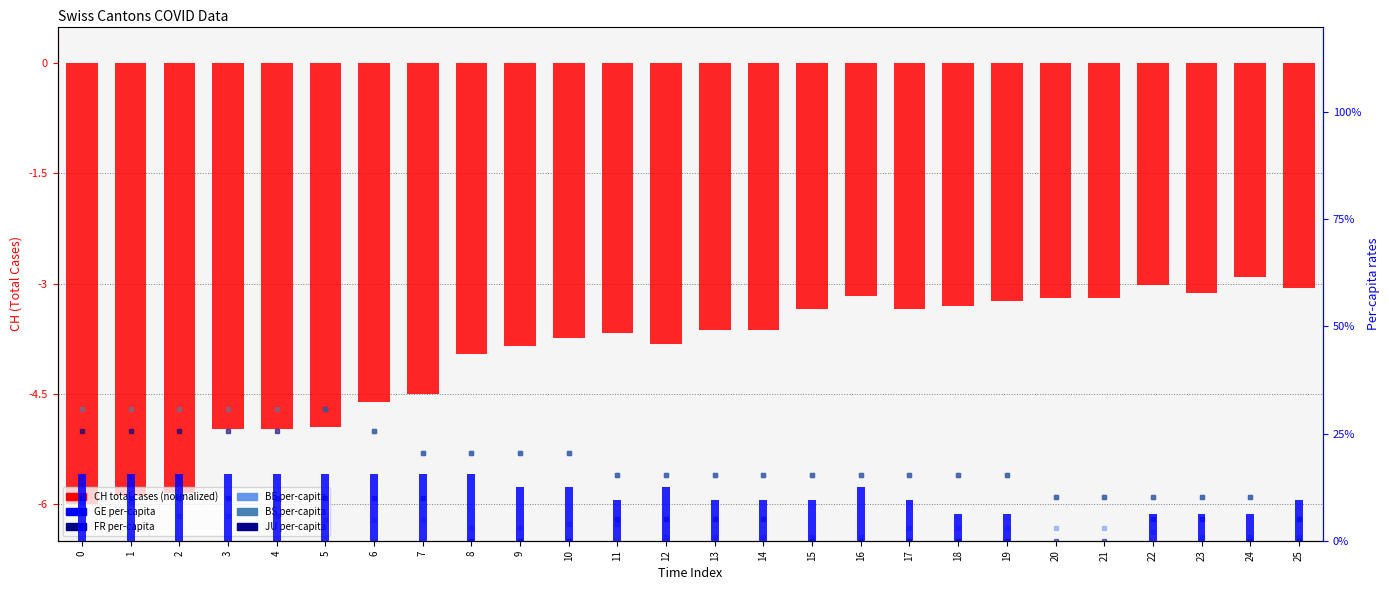

Which series changed the most between 4 and 18?

CH (total cases, normalized)